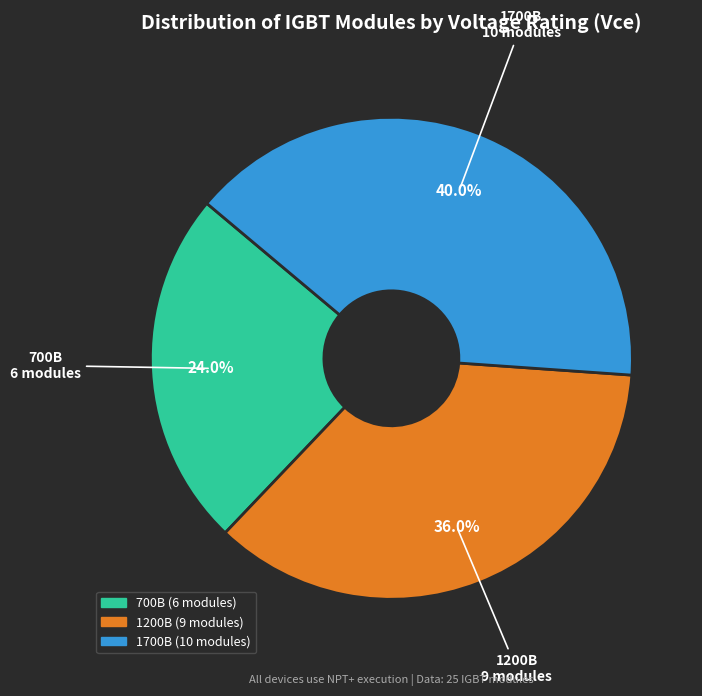

To the nearest percent, what is the difference between the largest and smallest slice percentages?

16%